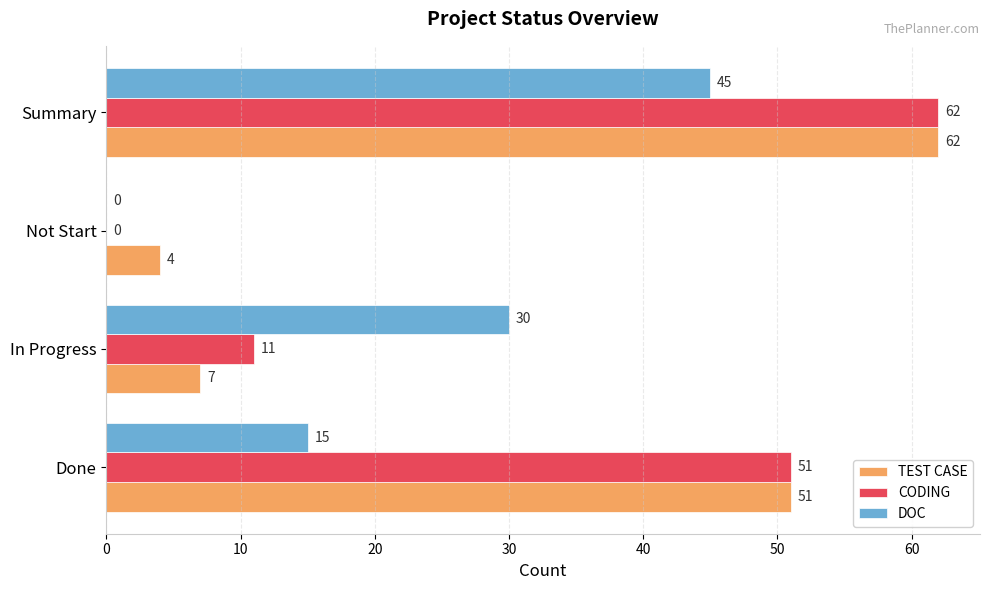

What is the greatest value displayed?

62